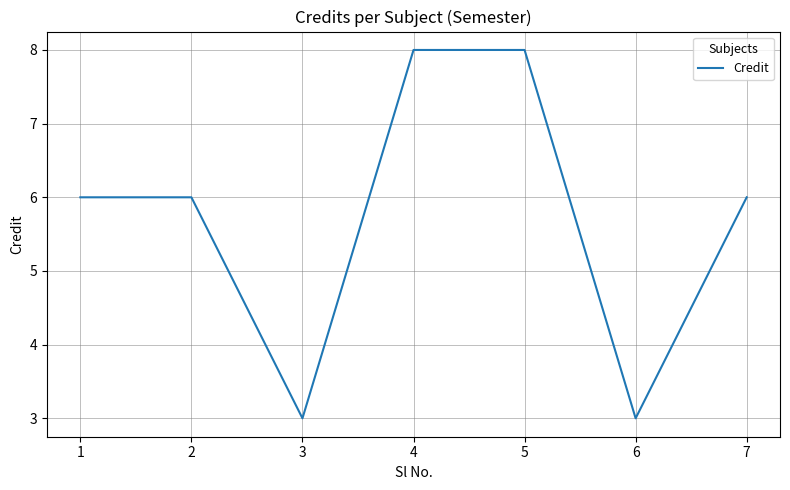

Which has a higher value, 3 or 5?

5